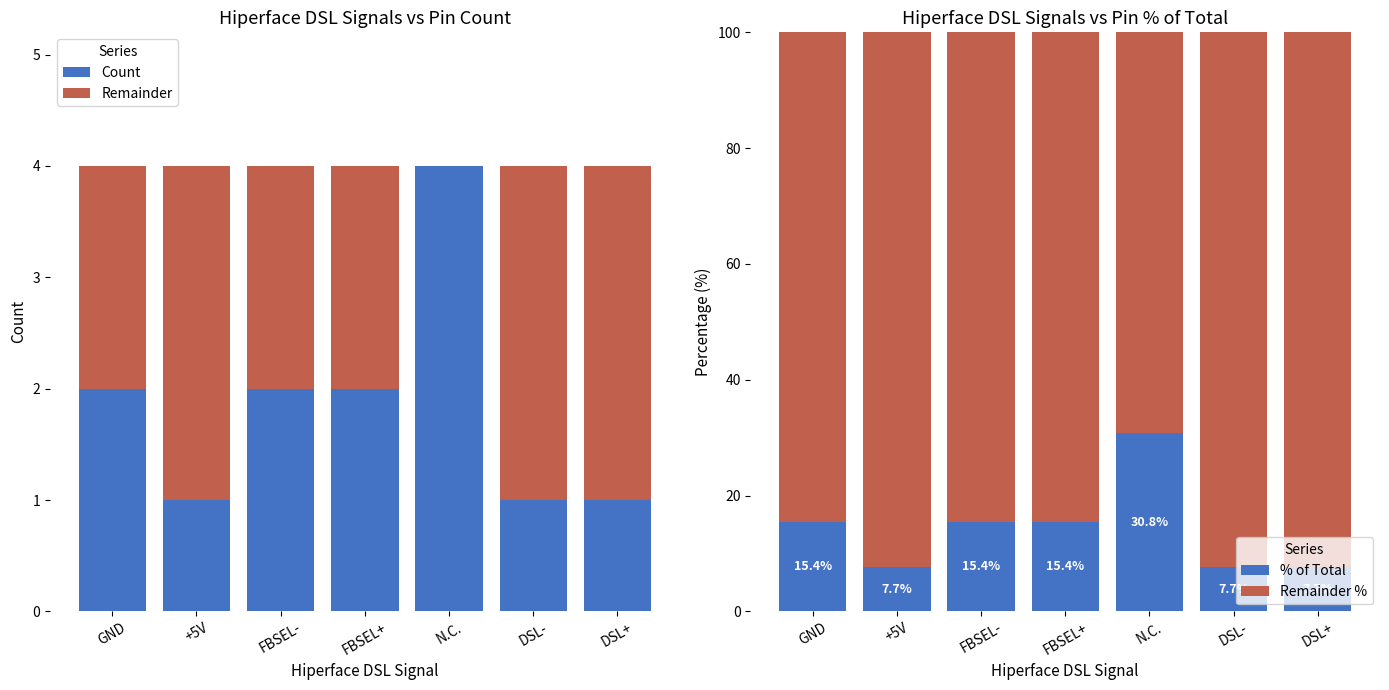

The Remainder % series shows 84.6 at FBSEL-. True or false?

True